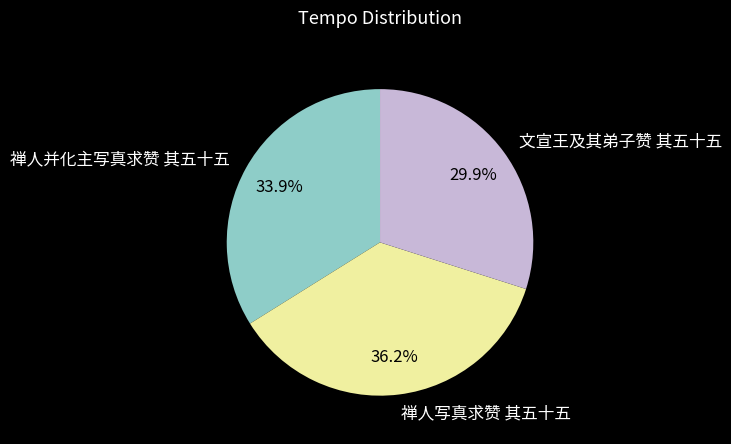

Combined, do 禅人并化主写真求赞 其五十五 and 禅人写真求赞 其五十五 account for over 50%?

Yes